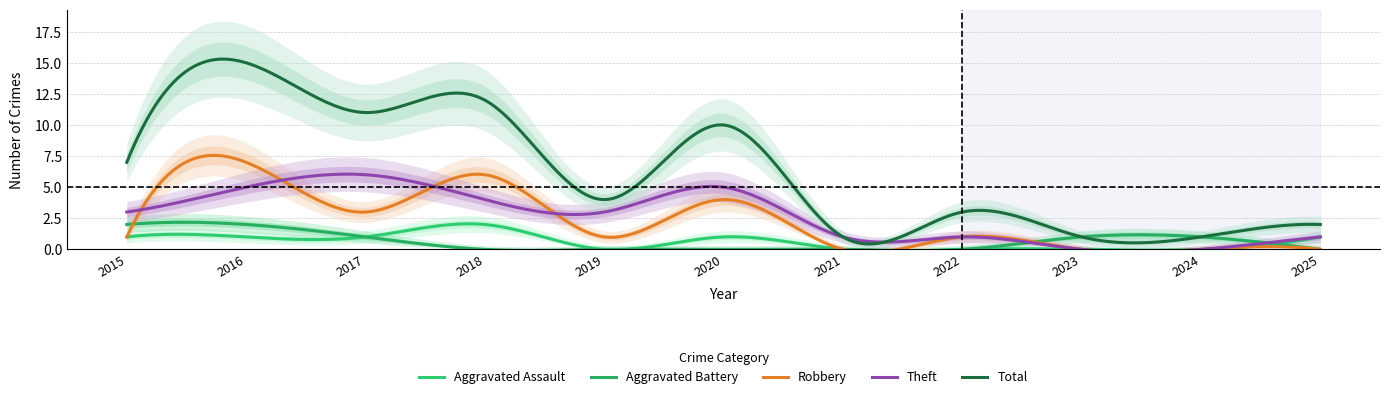

The Total series shows 1 at 2023. True or false?

True